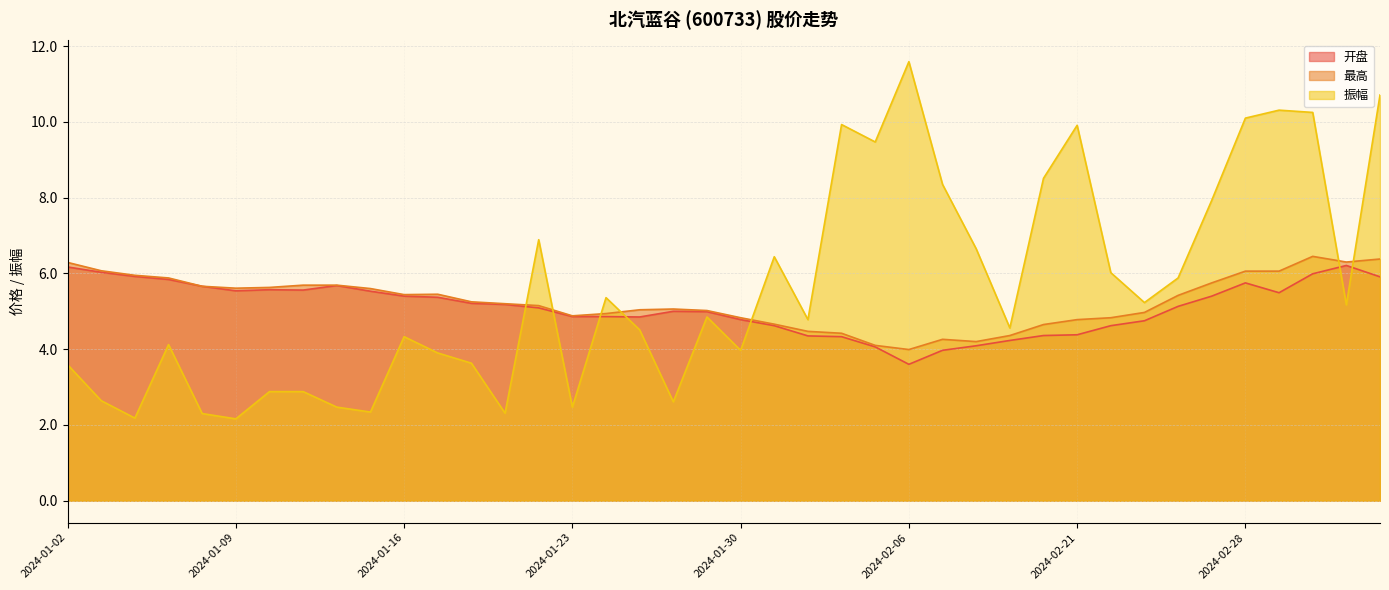

At how many categories does at least one series exceed 11?

1